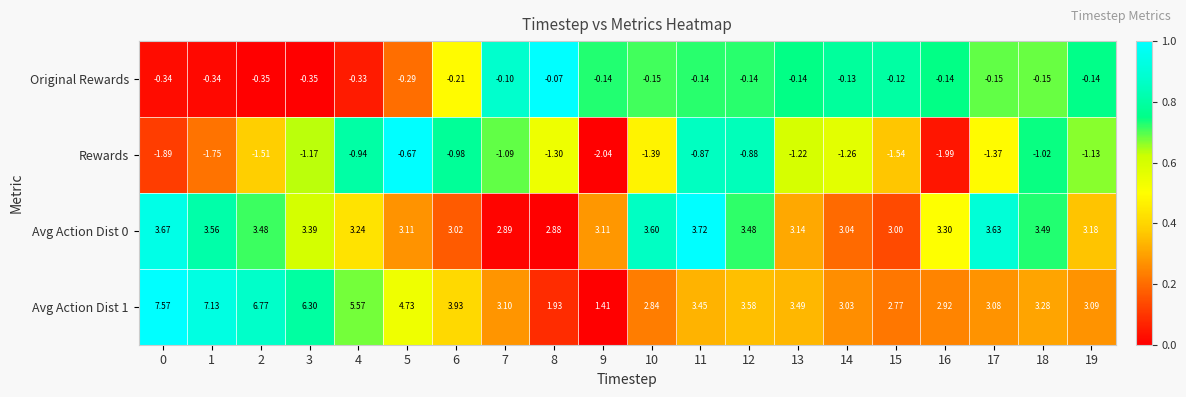

What is the maximum value shown in the chart?

7.6